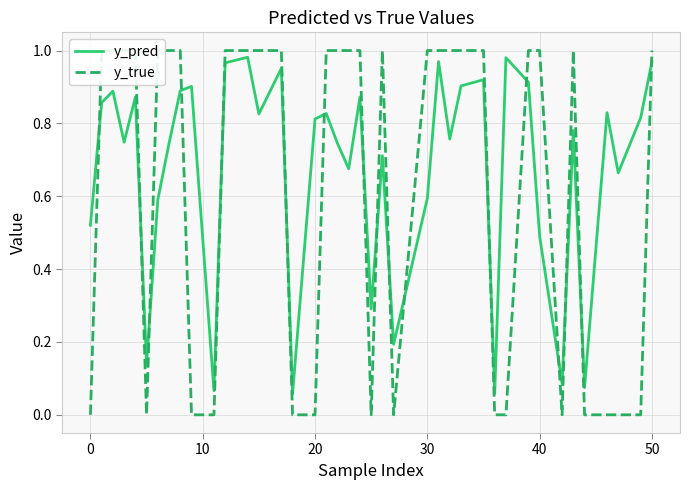

What is the difference between the second highest and second lowest values in the y_pred series?

0.9